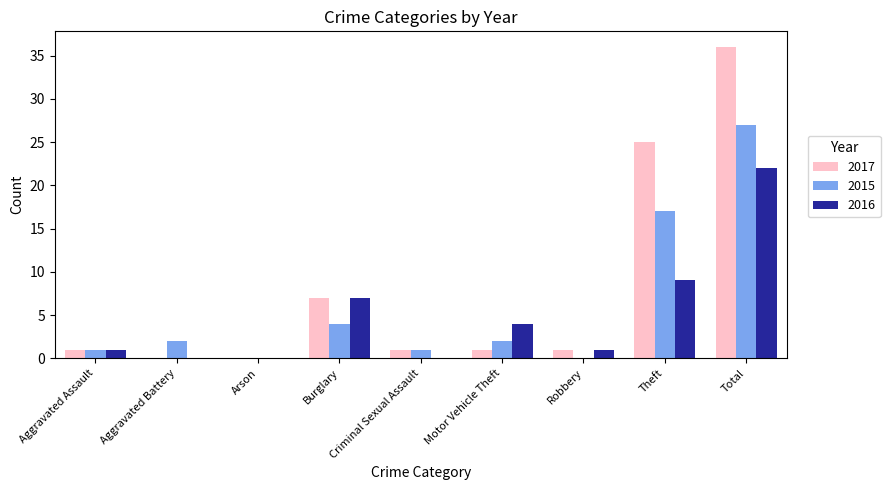

Which series has the widest spread of values?

2017